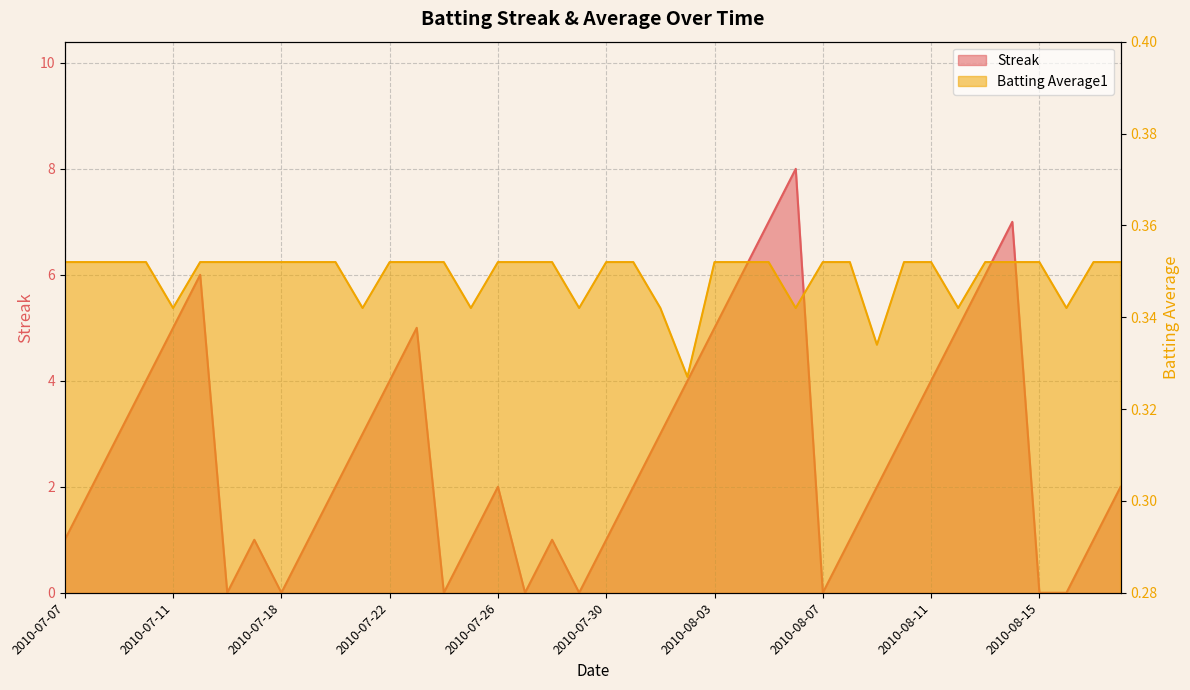

Which series has the largest total across all categories?

Streak